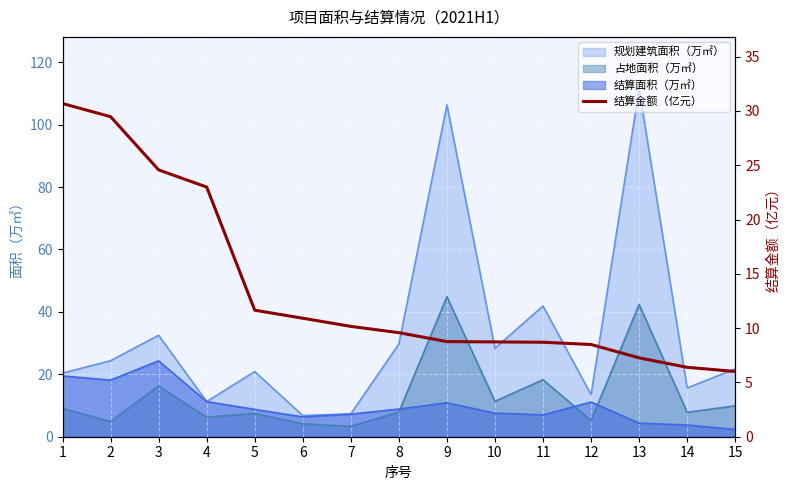

True or false: 占地面积（万㎡） has a value of 25.6 at 11.

False